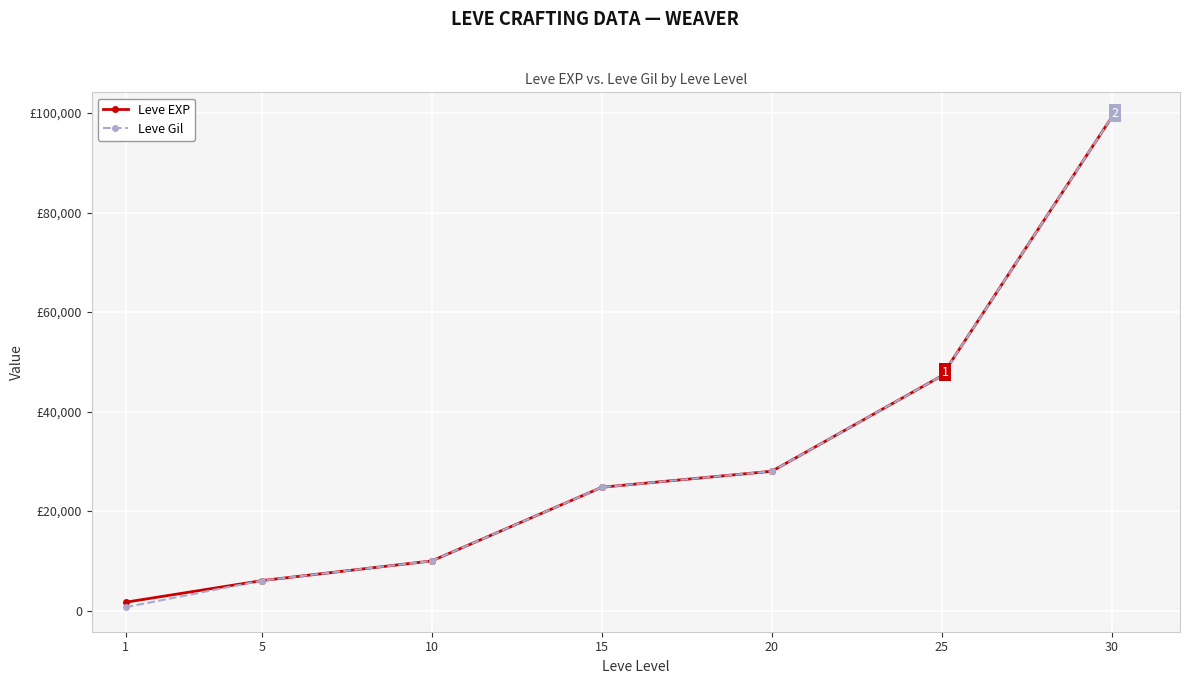

What is the sum of the Leve EXP values at 30 and 5?

105250